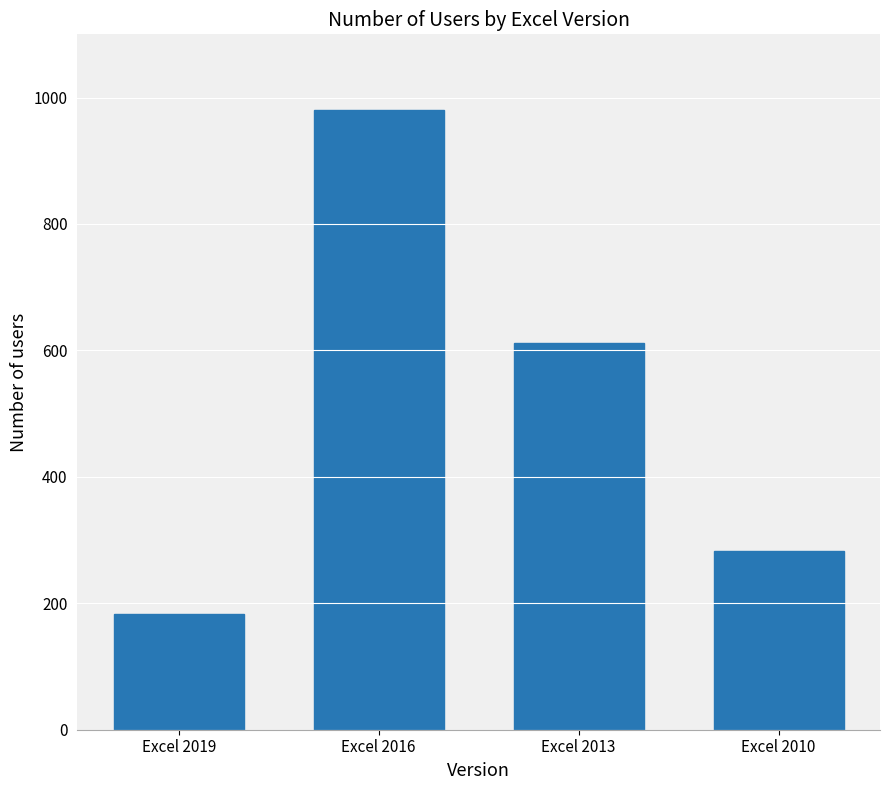

What is the difference between the values at Excel 2013 and Excel 2019?

429